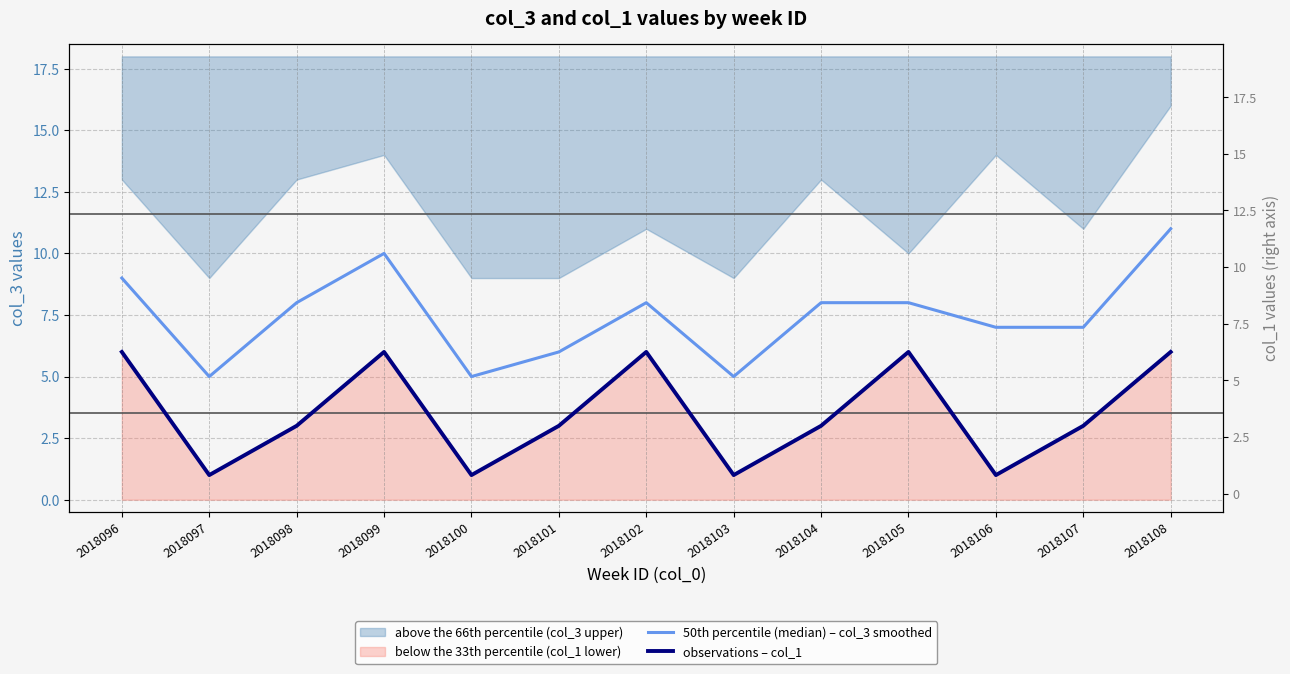

True or false: 50th percentile (median) – col_3 smoothed has a value of 9 at 2018096.

True